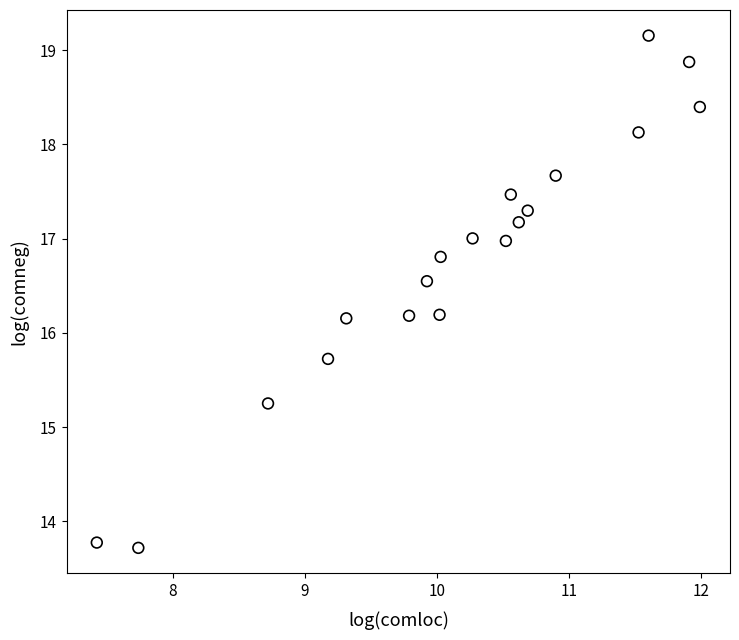

What is the range of Y values (max minus min)?

5.4